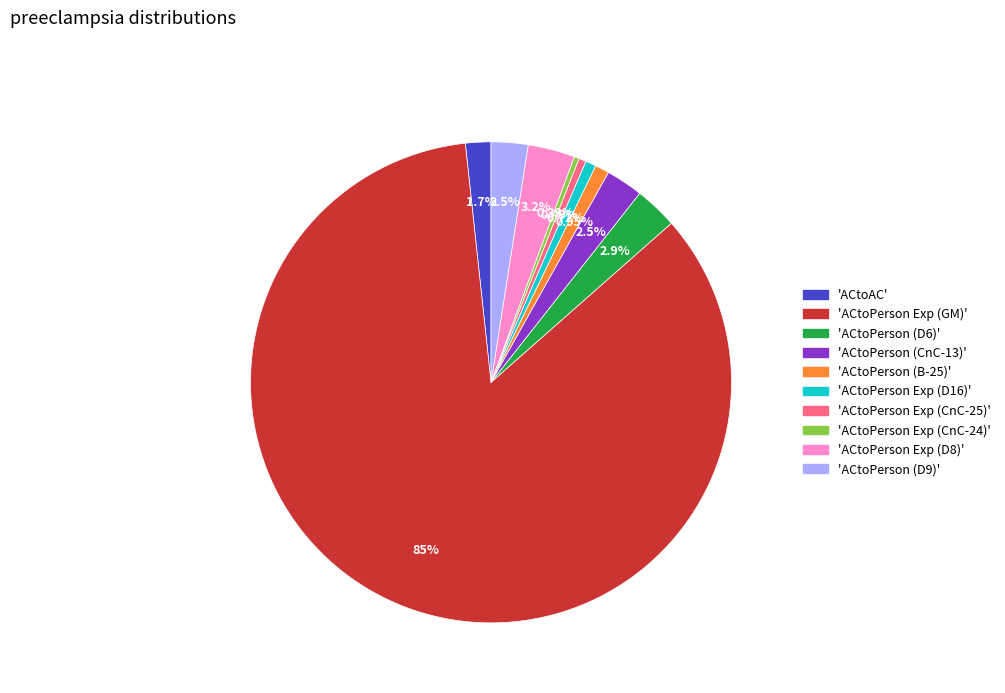

Combined, do 'ACtoPerson Exp (D16)' and 'ACtoPerson (D6)' account for over 50%?

No